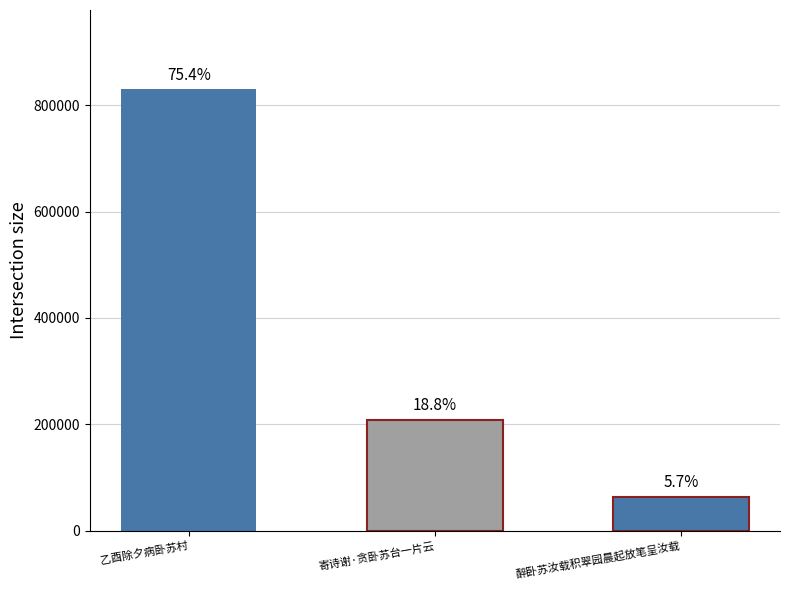

What is the sum of all values?

1100544